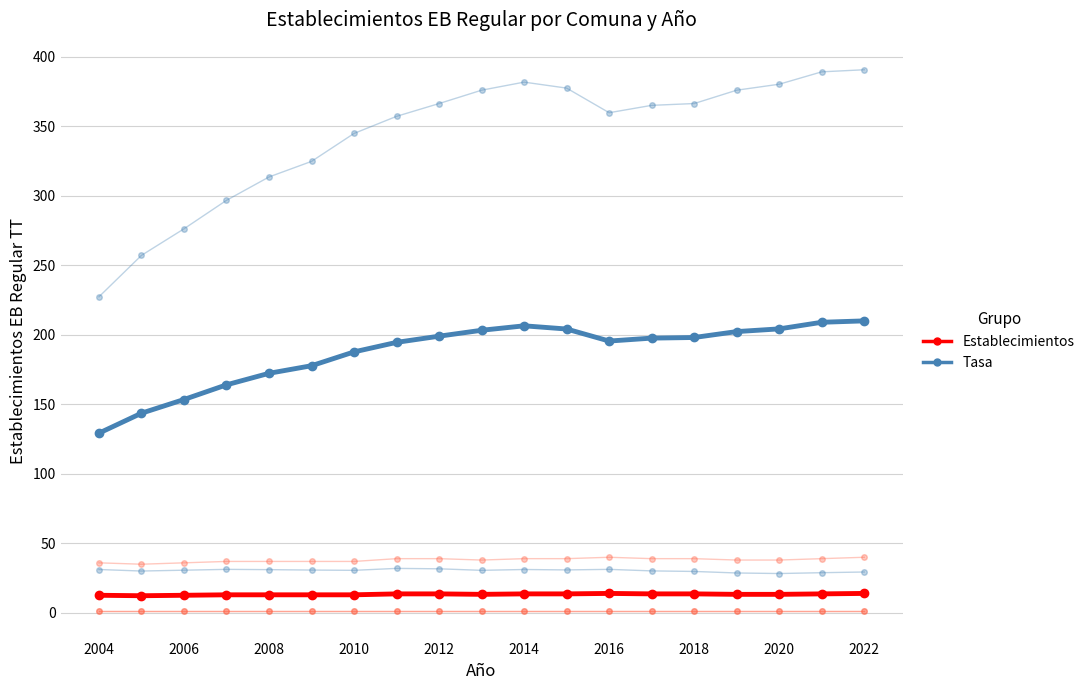

Does the chart have visible grid lines?

Yes